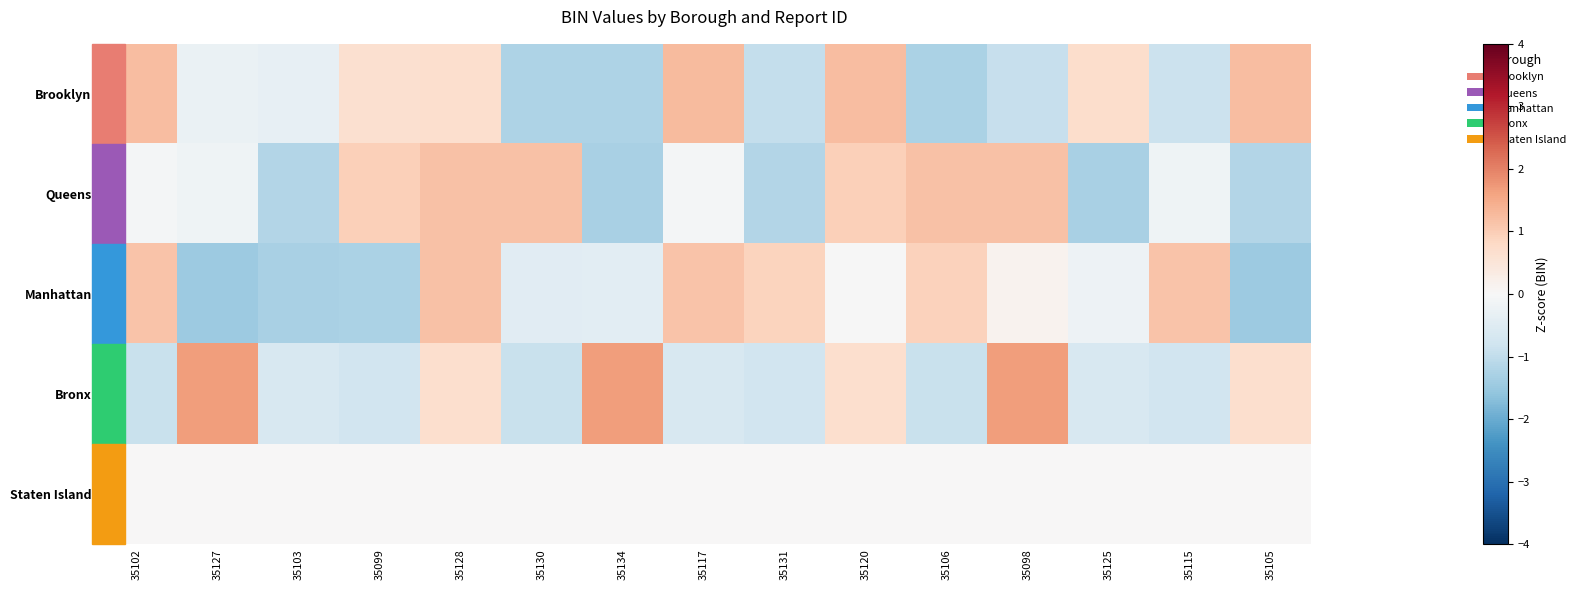

Which series has the widest spread of values?

Manhattan